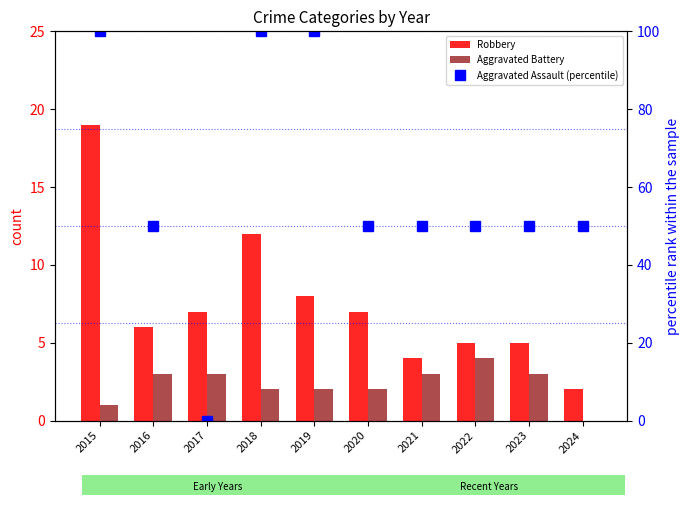

What is the value of the Robbery bar at the 8th from the left?

5